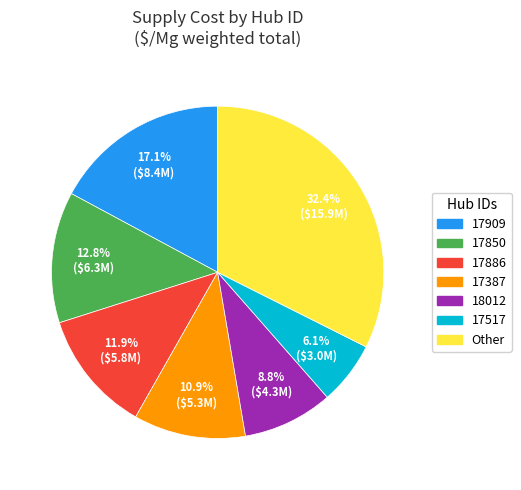

To the nearest percent, what is the difference between the largest and smallest slice percentages?

26%